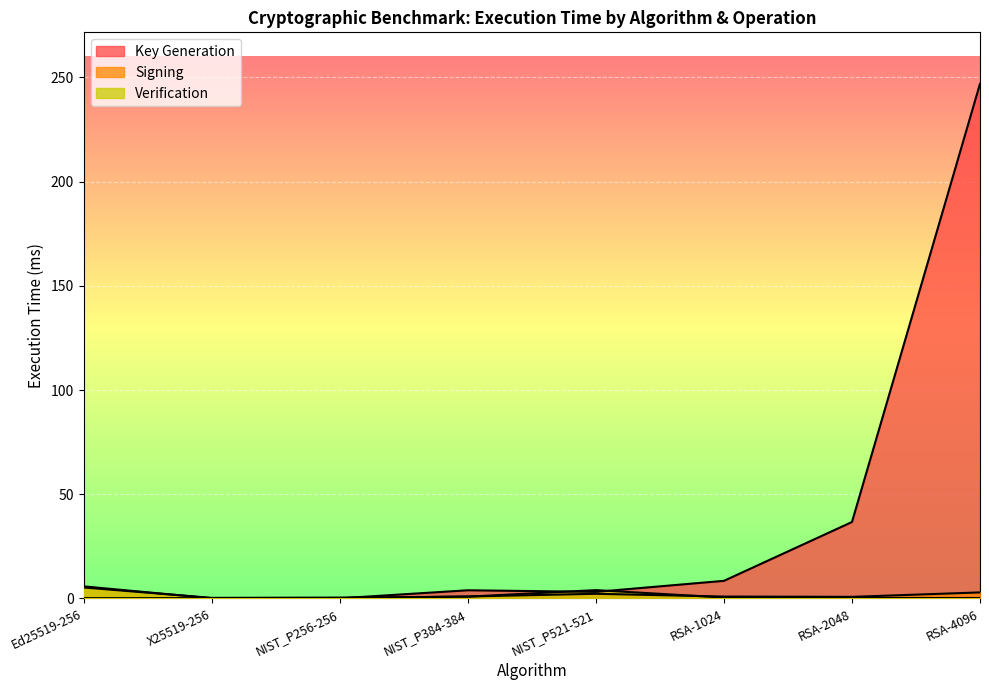

At how many categories does at least one series exceed 71?

1